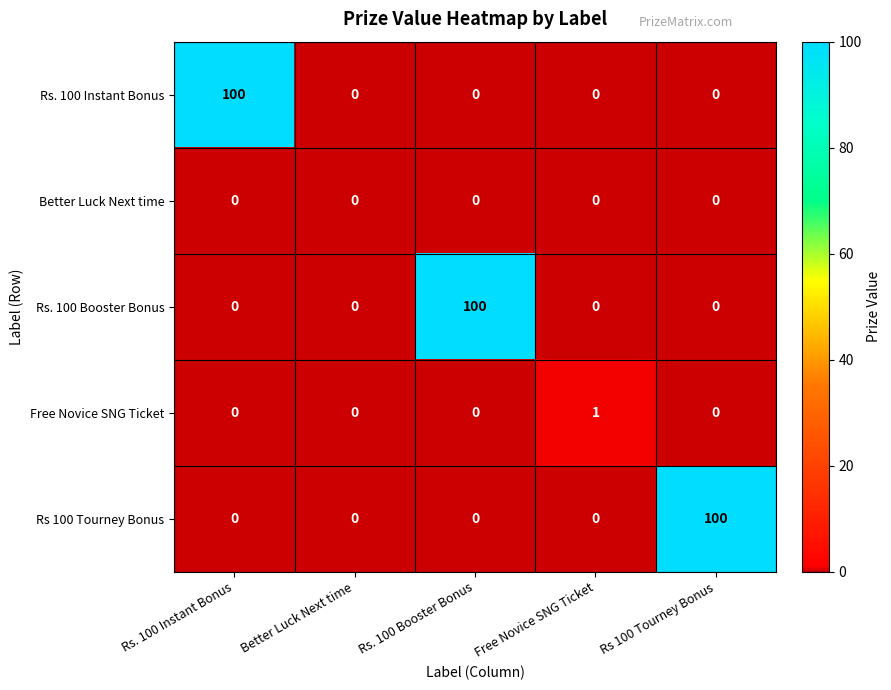

What is the total value across all series at Rs 100 Tourney Bonus?

100